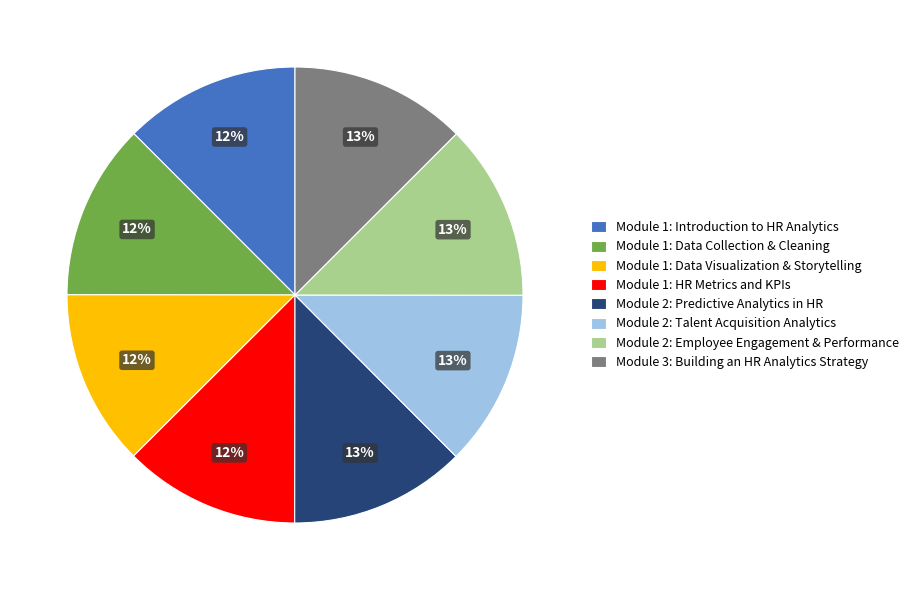

The Module 2: Talent Acquisition Analytics slice represents 13% of the pie. True or false?

True